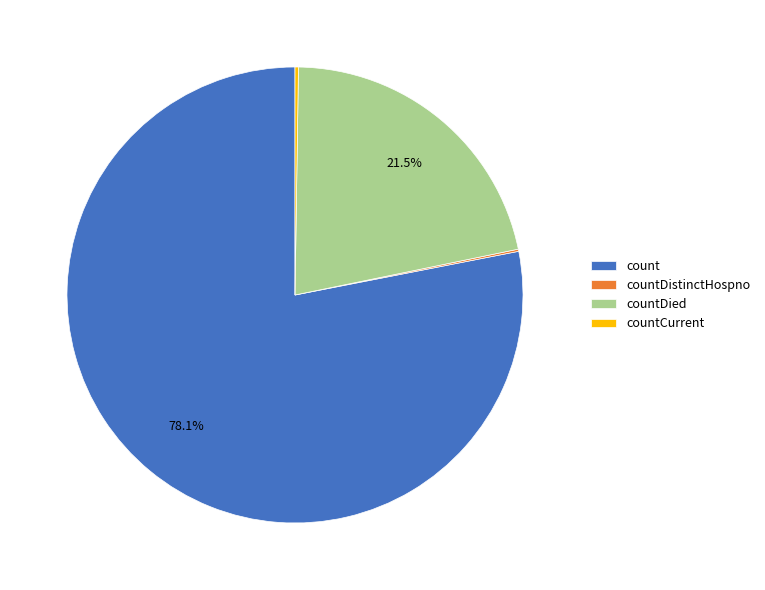

What portion of the pie excludes countDied?

78.5%